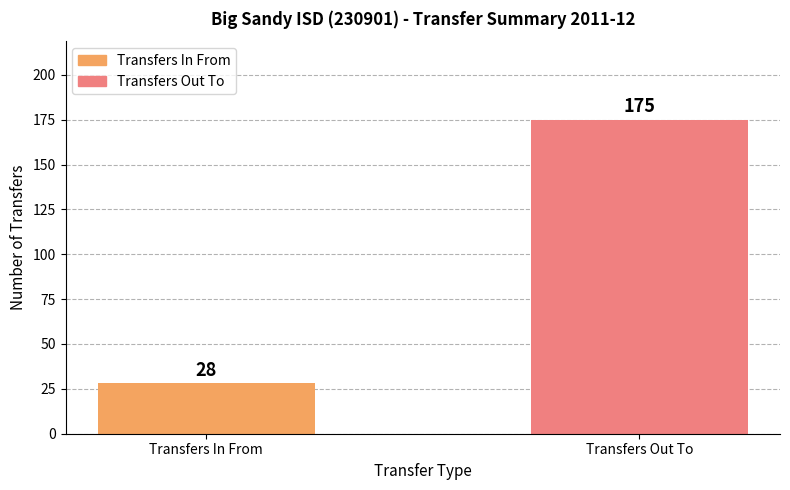

Between Transfers In From and Transfers Out To, which is larger?

Transfers Out To